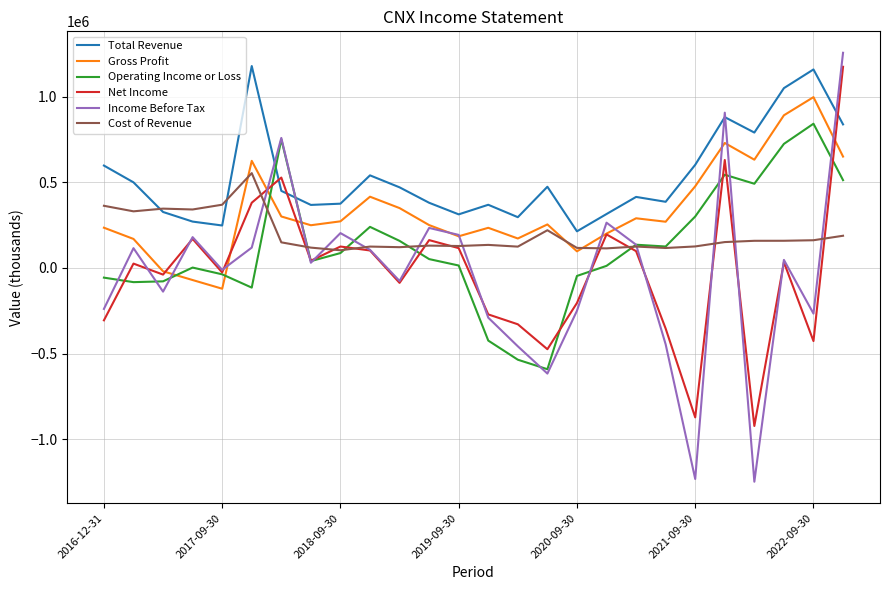

After their last crossing, which series has the higher values: Gross Profit or Cost of Revenue?

Gross Profit